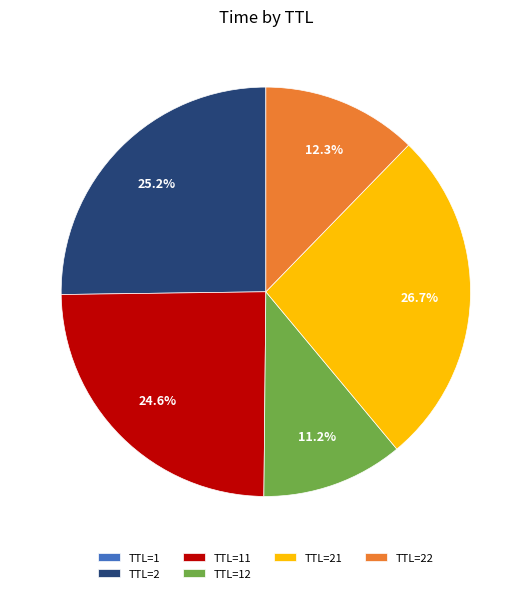

Does any single category account for the majority?

No